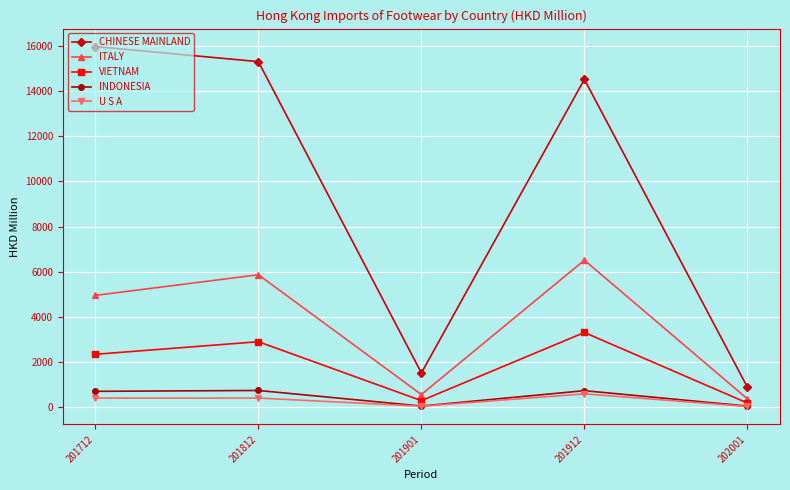

At how many categories does at least one series exceed 12375?

3